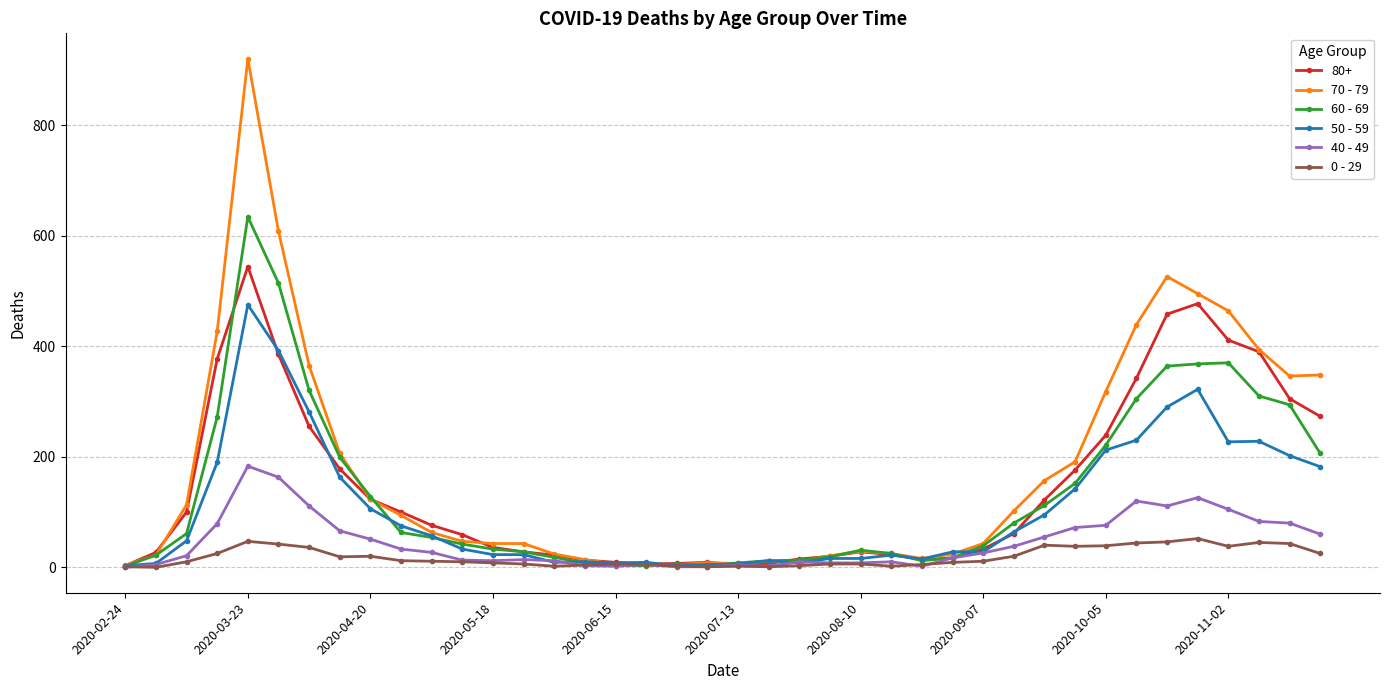

True or false: 60 - 69 has more than 0 points higher than both neighbors.

True